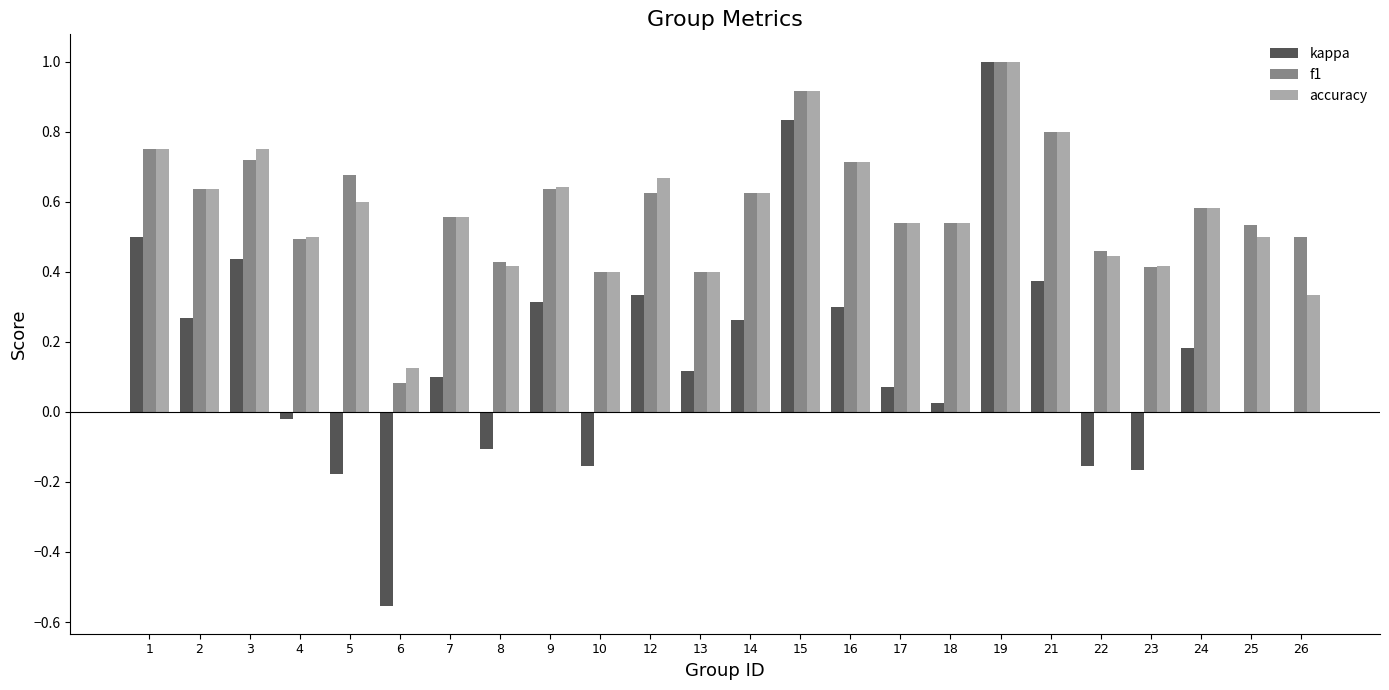

What is the highest value of the kappa series?

1.0